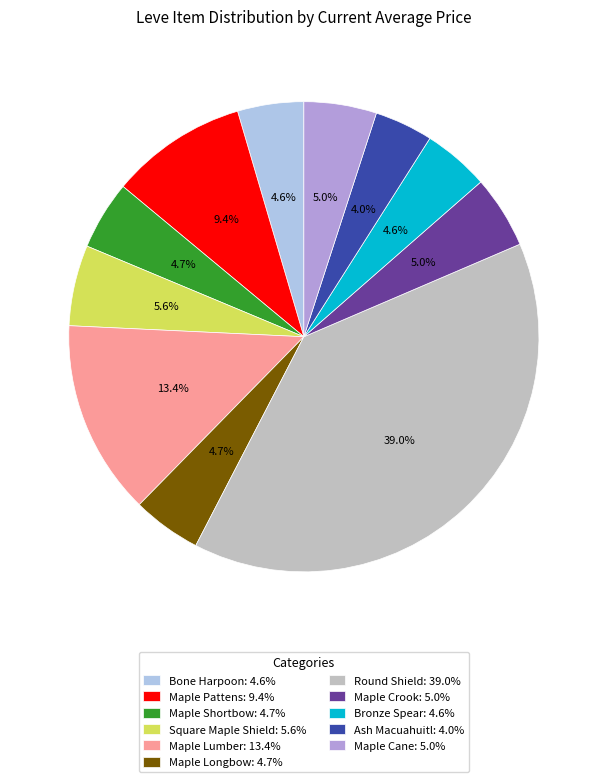

Count the number of slices in the pie.

11